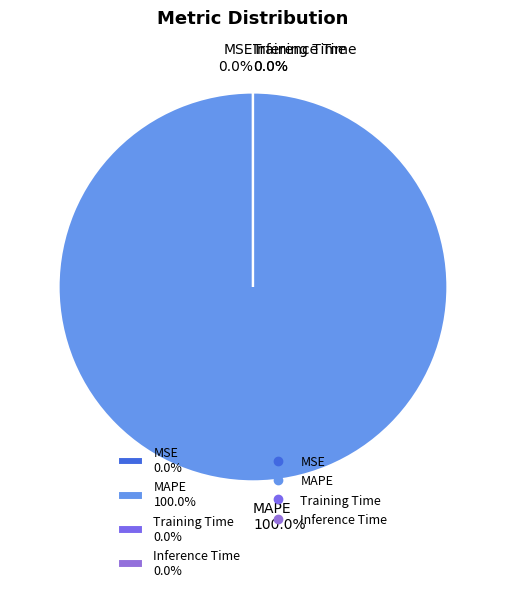

True or false: SMAPE accounts for 1% of the total.

False